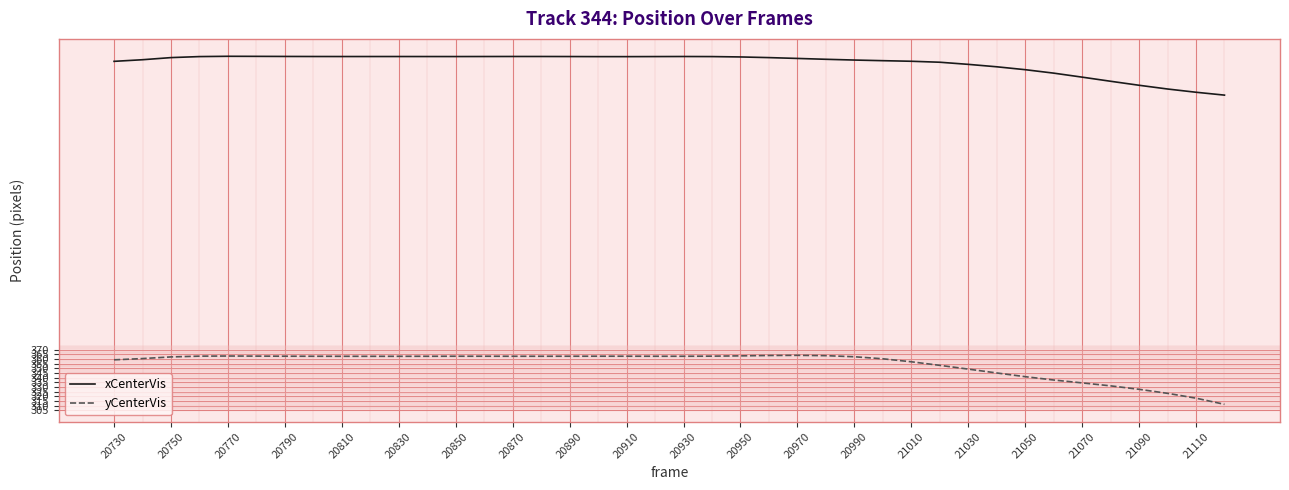

Which series has the largest range (max minus min)?

yCenterVis